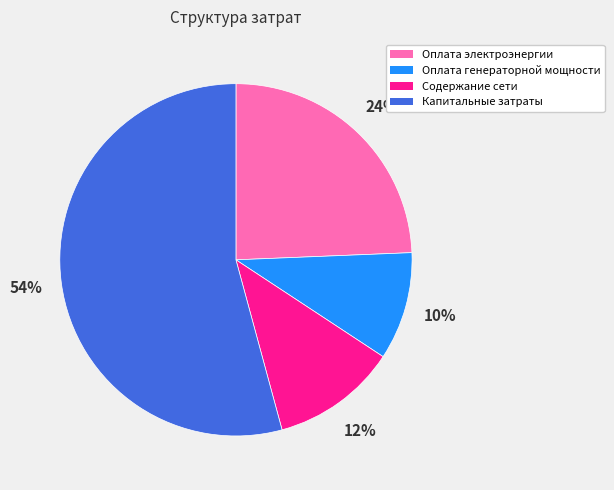

Is there a majority slice in this chart?

Yes